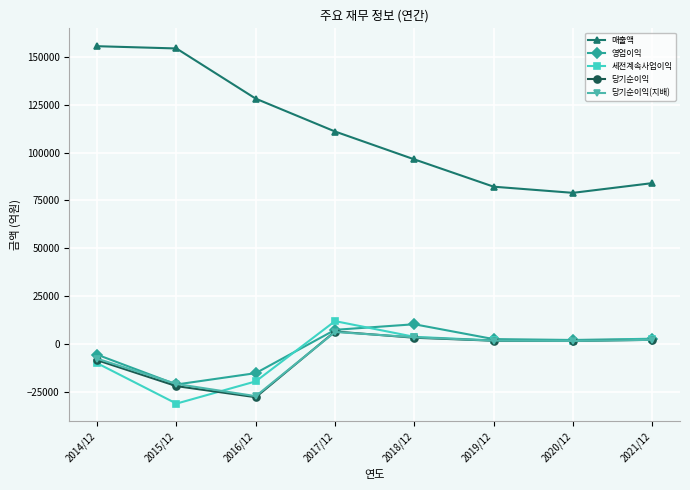

What is the difference between the 당기순이익 values at 2021/12 and 2017/12?

4349